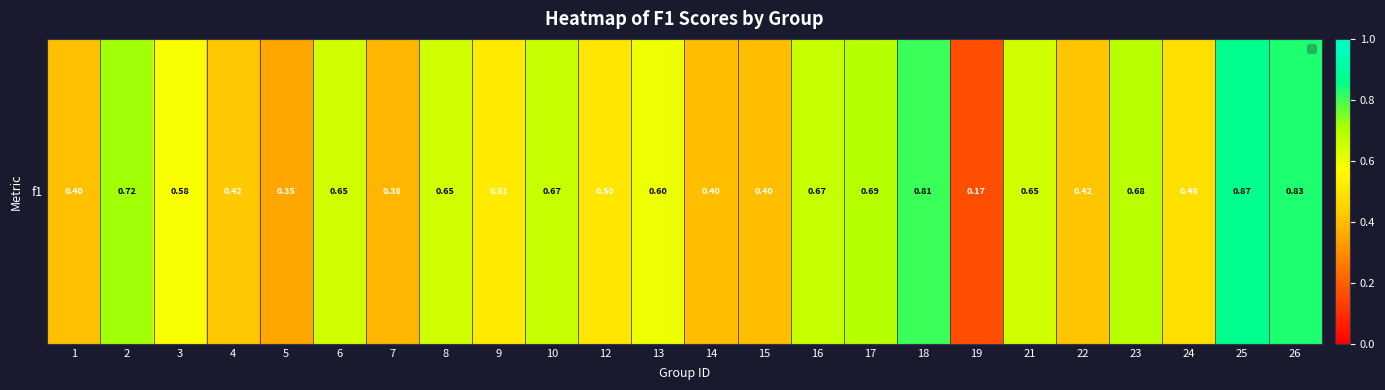

True or false: the data shows 0.5 at 1.

False